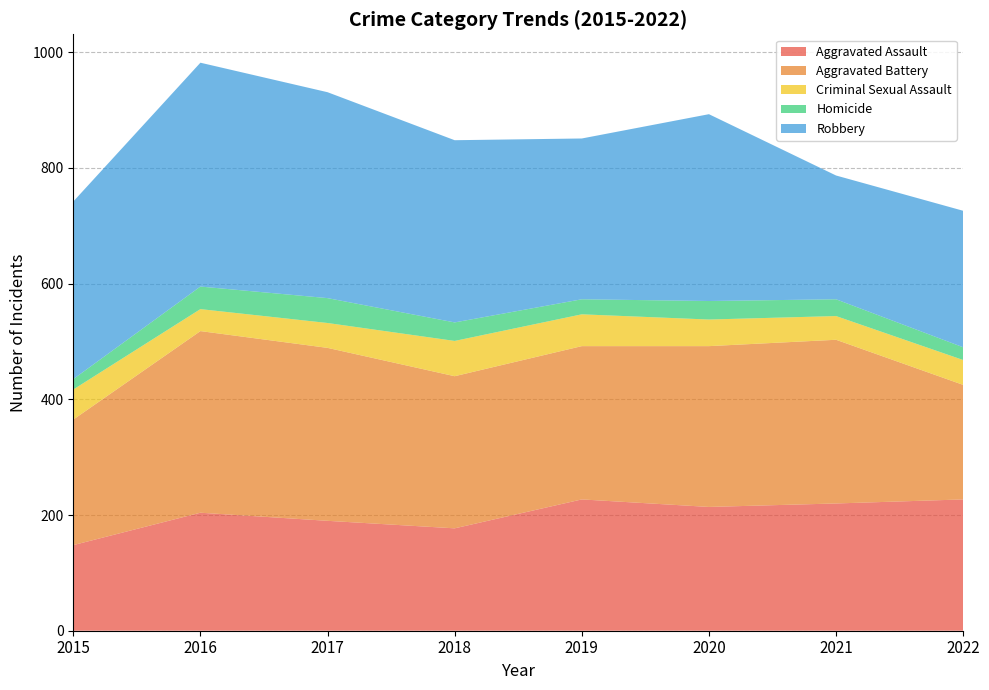

Reading left to right, transcribe all the data shown in this chart.

Aggravated Assault: 148	204	190	177	227	214	220	227
Aggravated Battery: 217	314	299	263	265	278	283	198
Criminal Sexual Assault: 52	38	43	61	55	46	41	43
Homicide: 18	39	43	32	26	32	29	22
Robbery: 307	387	356	315	278	323	214	236